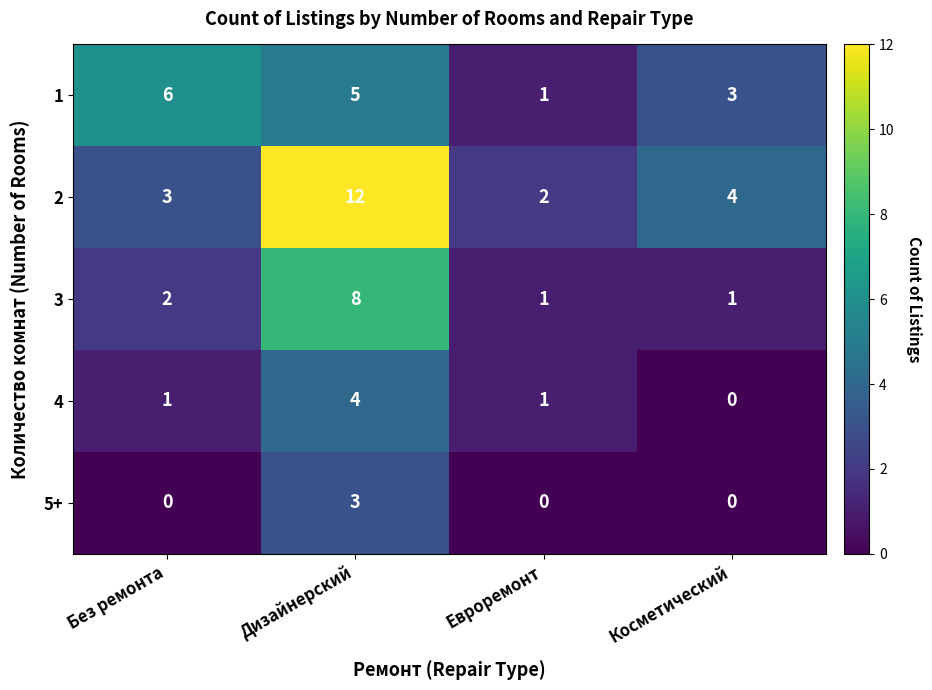

Reading right to left, extract all data points from this chart.

1: Косметический=3	Евроремонт=1	Дизайнерский=5	Без ремонта=6
2: Косметический=4	Евроремонт=2	Дизайнерский=12	Без ремонта=3
3: Косметический=1	Евроремонт=1	Дизайнерский=8	Без ремонта=2
4: Косметический=0	Евроремонт=1	Дизайнерский=4	Без ремонта=1
5+: Косметический=0	Евроремонт=0	Дизайнерский=3	Без ремонта=0